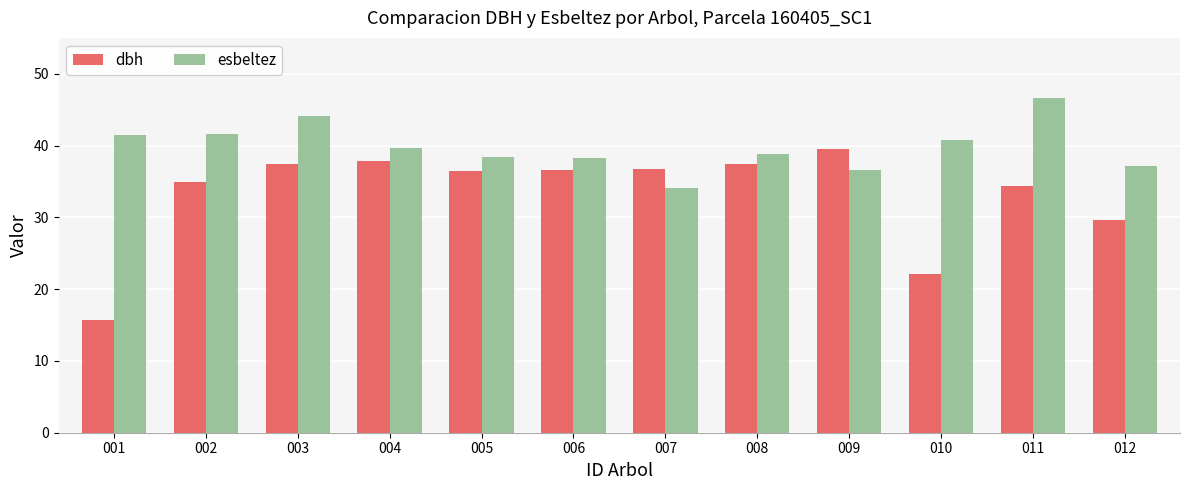

How many data points in esbeltez are above 39?

6